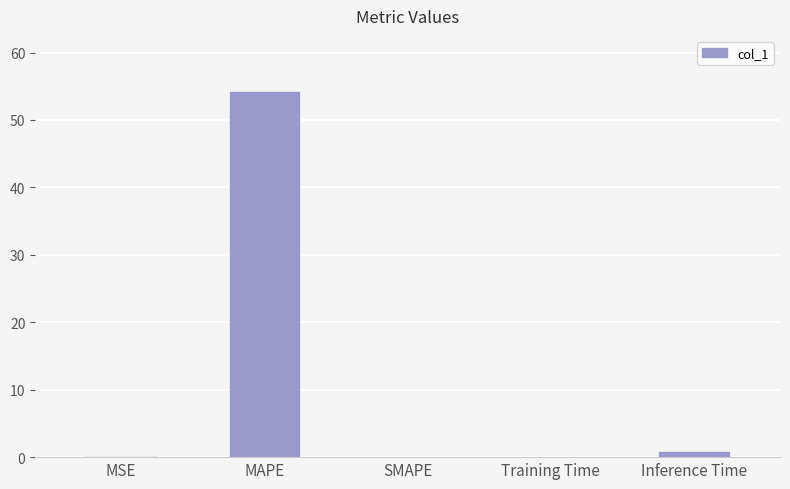

What is the change in value from MAPE to SMAPE?

-54.3